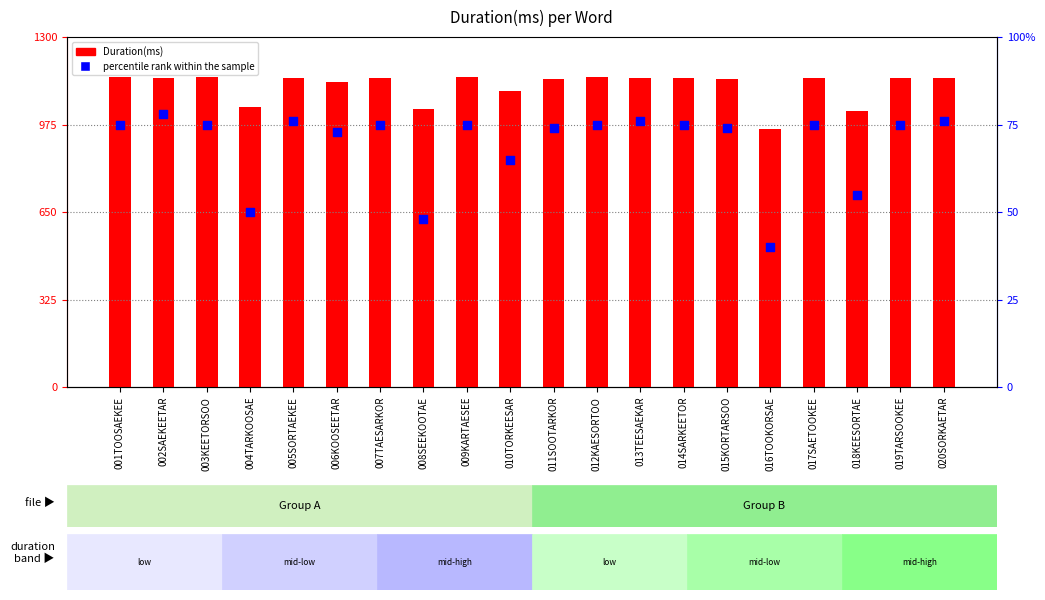

What are all the series names shown in the legend?

Duration(ms), percentile rank within the sample